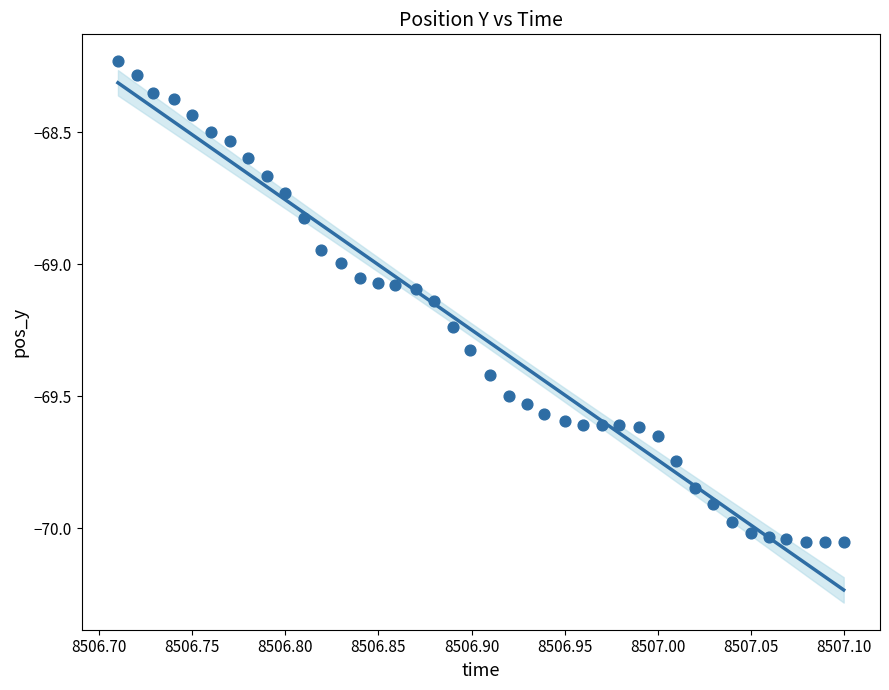

What is the range of X values (max minus min)?

0.4